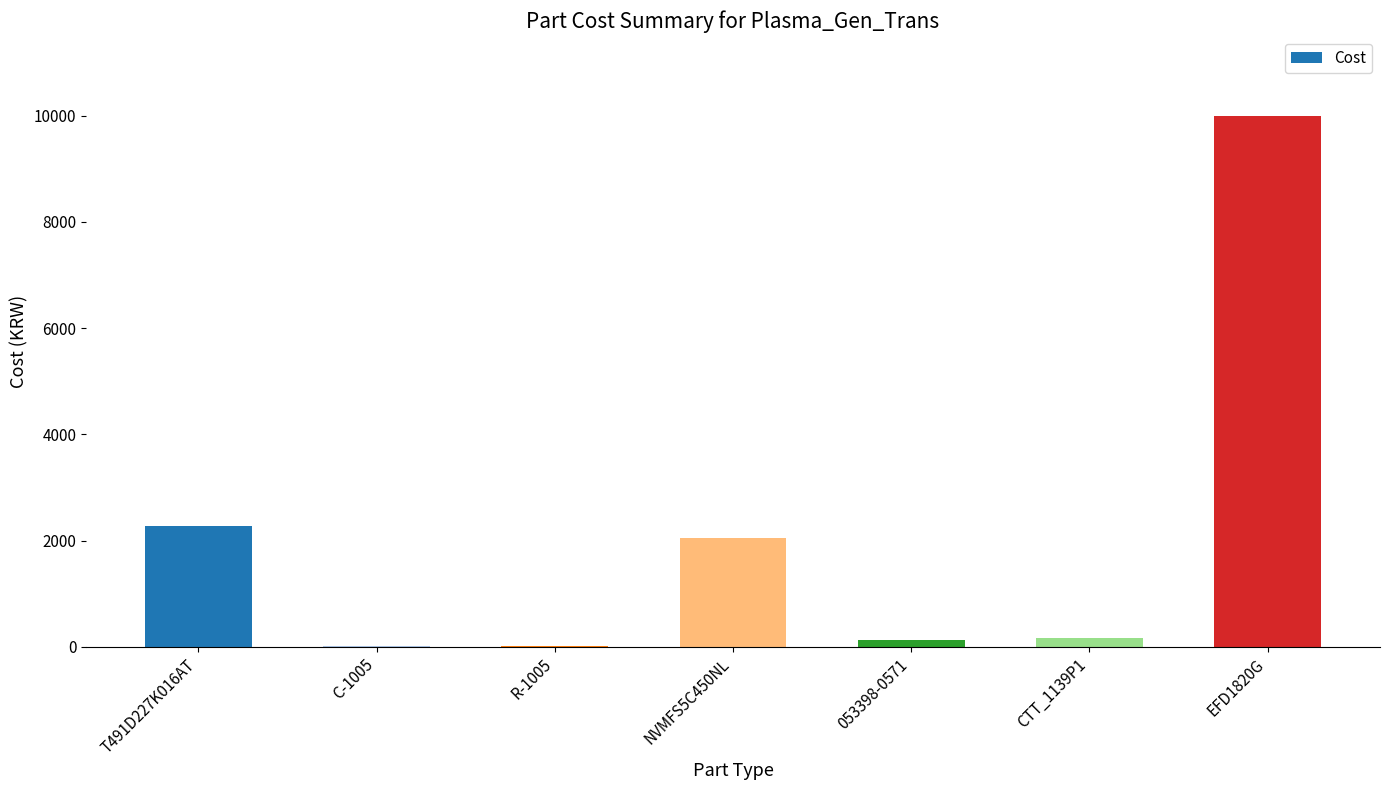

What is the approximate value at T491D227K016AT?

2280